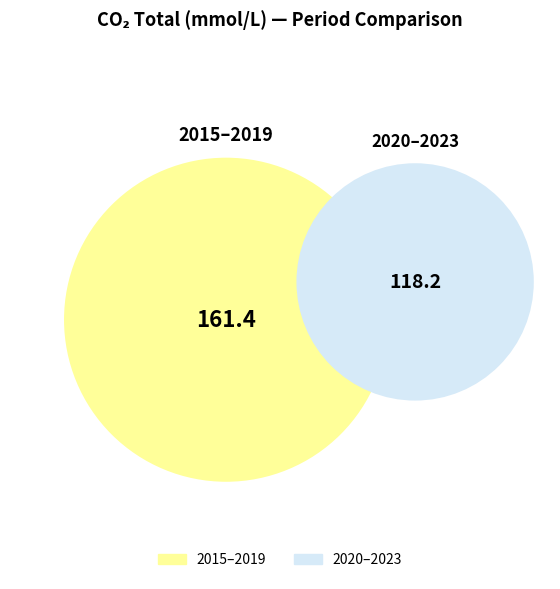

Does 2023-11 represent more than half of the total?

No